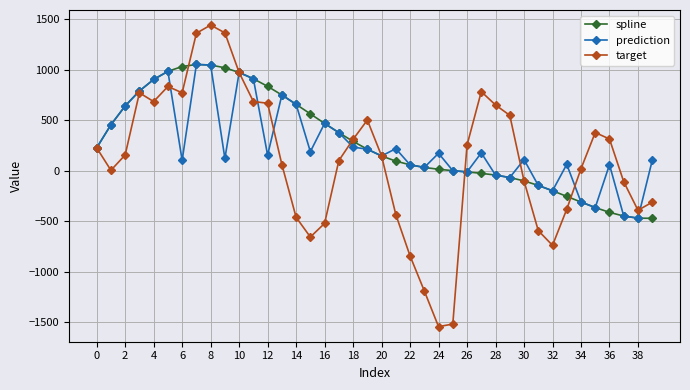

Count the number of data series in this chart.

3